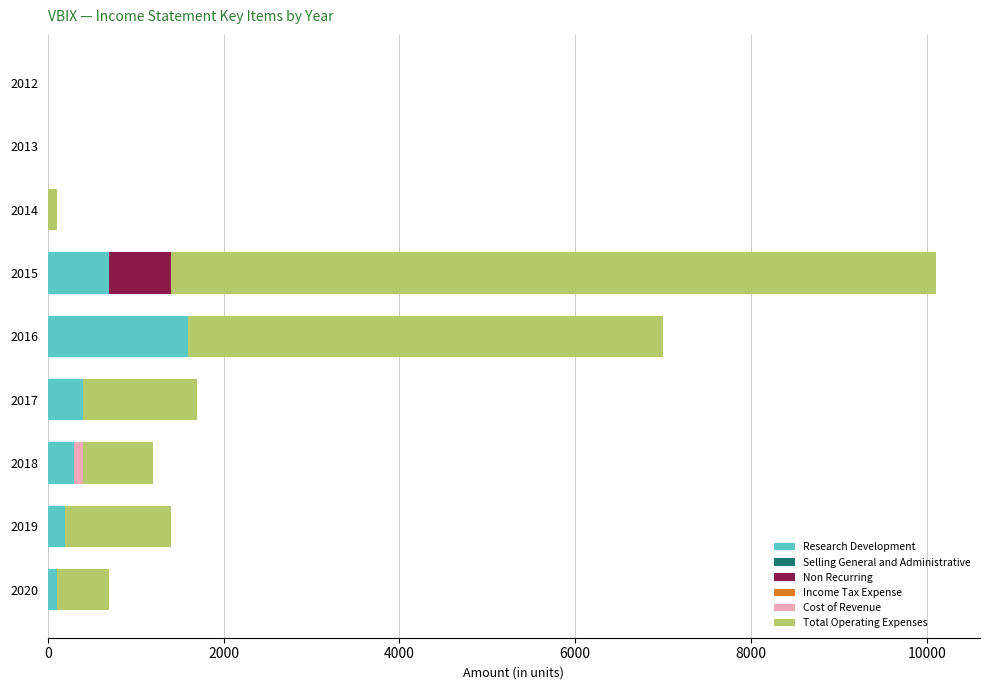

Which category has the highest value in the Research Development series?

2016